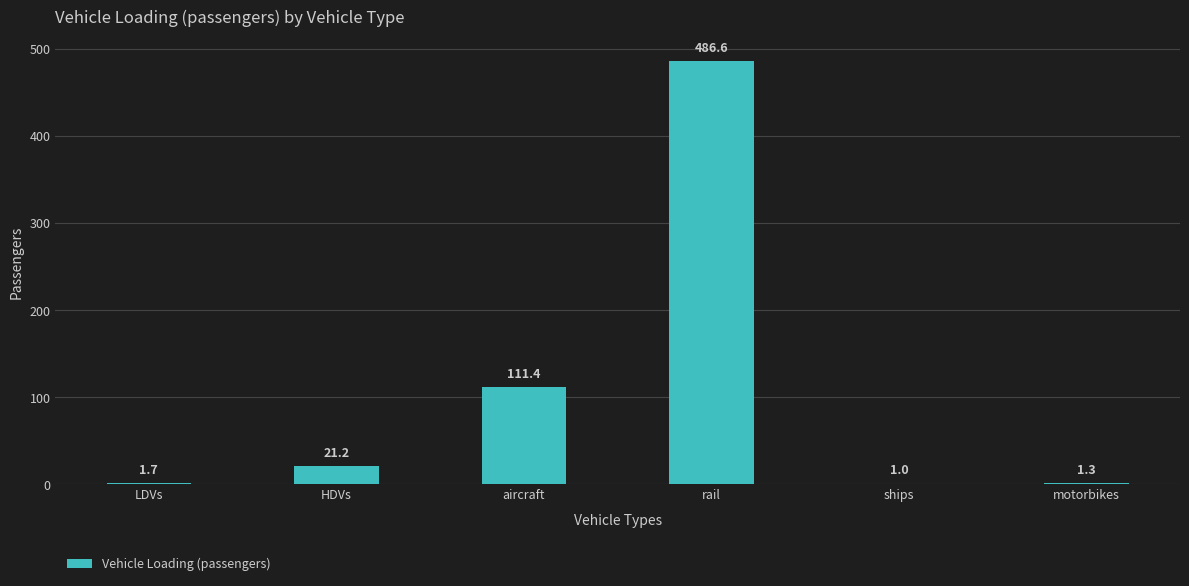

What is the greatest value displayed?

486.6